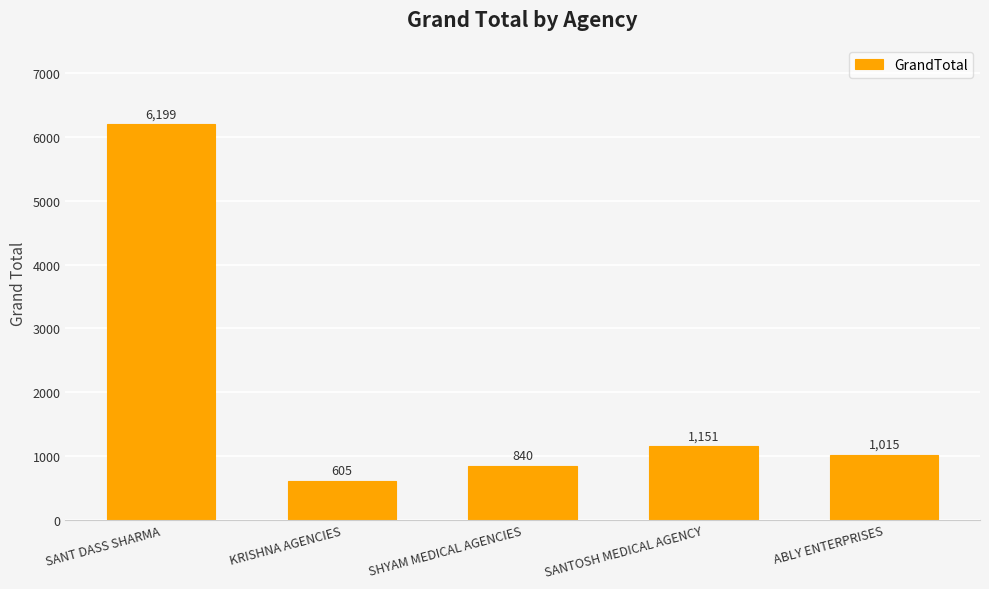

What is the value of the 1st bar from the left?

6199